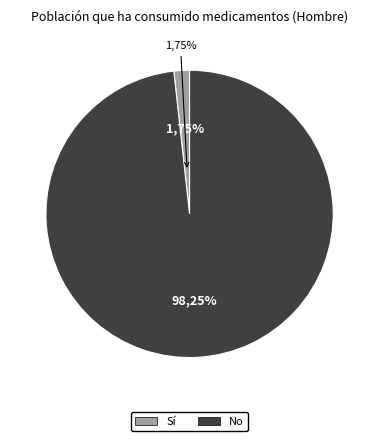

Count the number of slices in the pie.

2